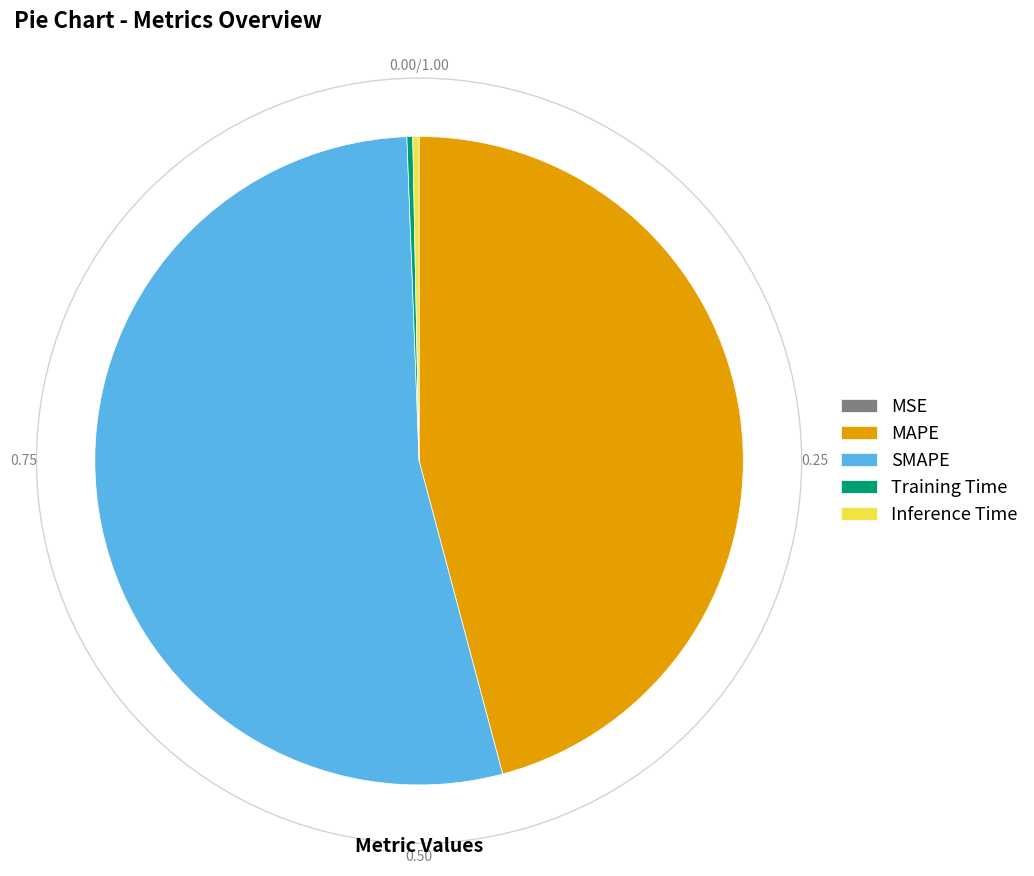

Between MAPE and Training Time, which is larger?

MAPE